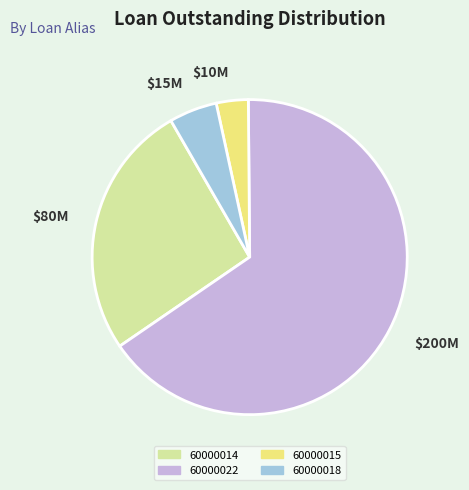

Do 60000018 and 60000015 together represent more than half of the pie?

No